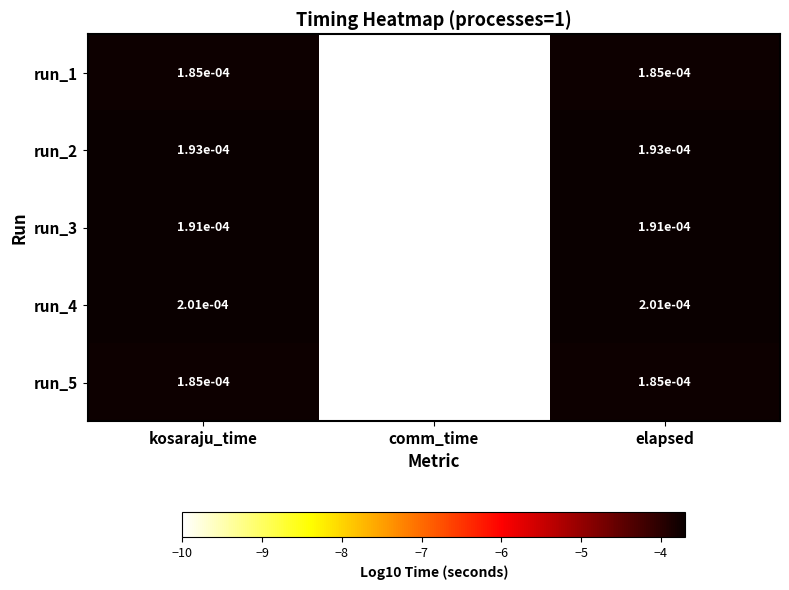

Which category has the lowest value across all series?

comm_time